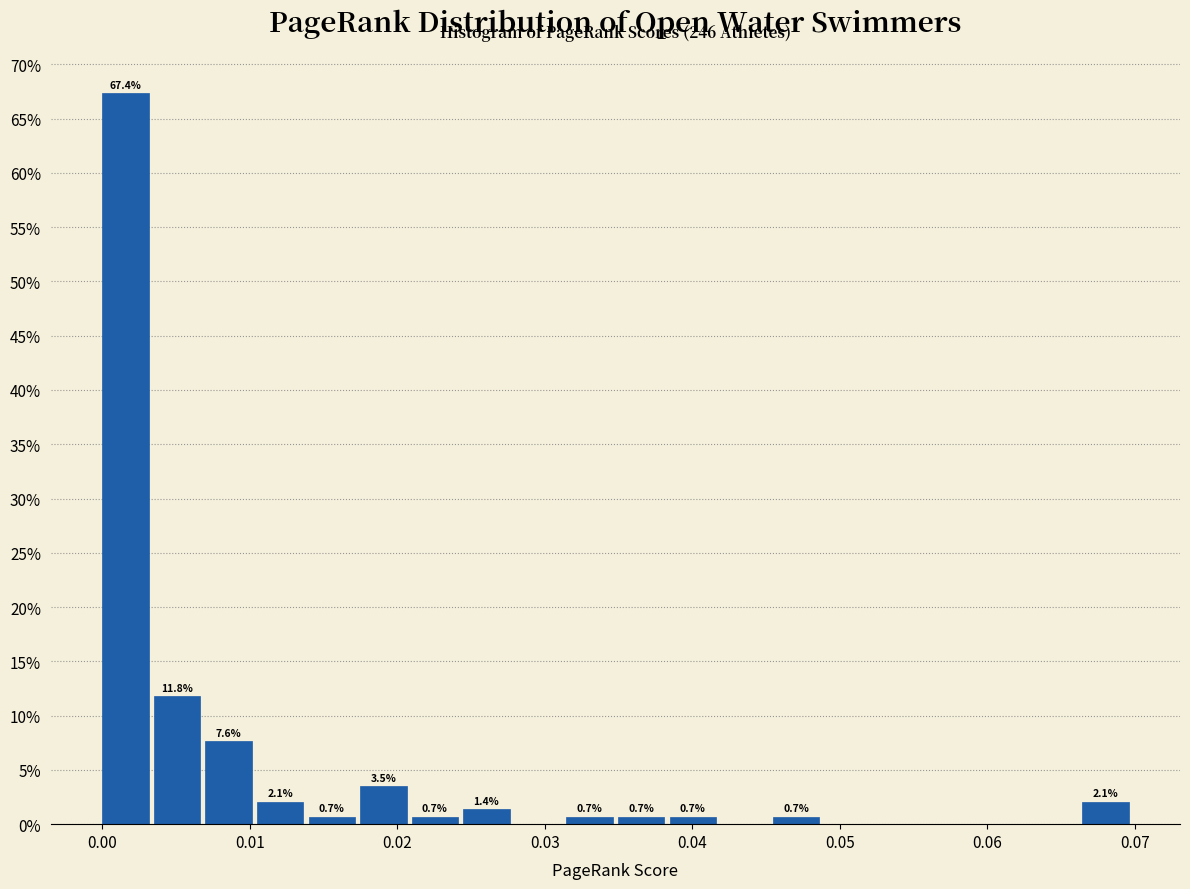

Around what value on the x-axis is the tallest bar? Give the approximate position of its centre, as read against the axis.

0.002